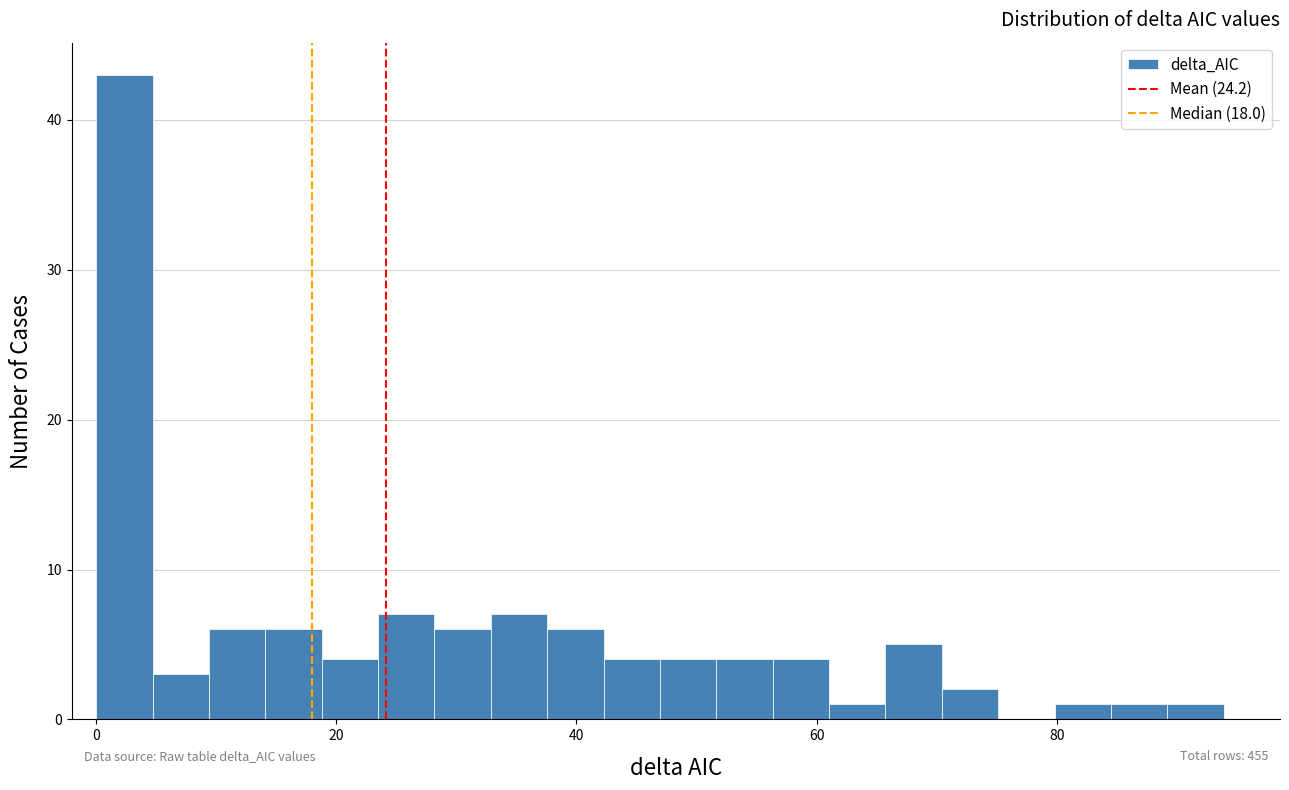

Around what value on the x-axis is the tallest bar? Give the approximate position of its centre, as read against the axis.

2